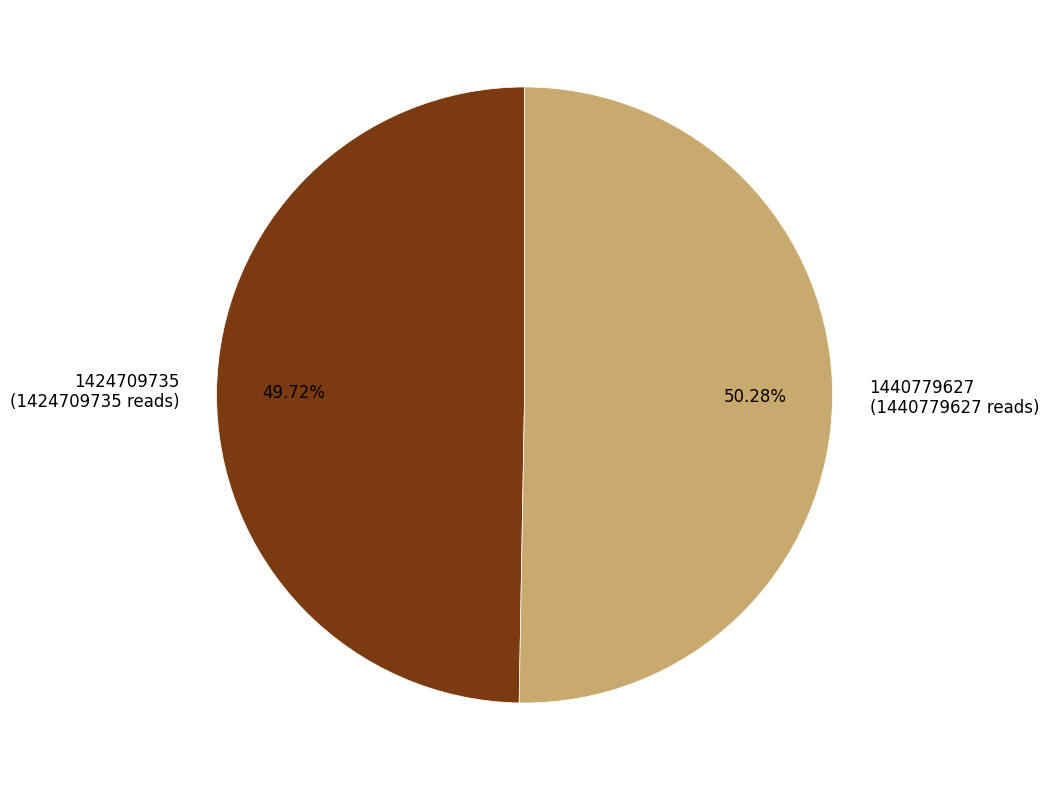

What is the total percentage of 1440779627 and 1424709735?

100.0%